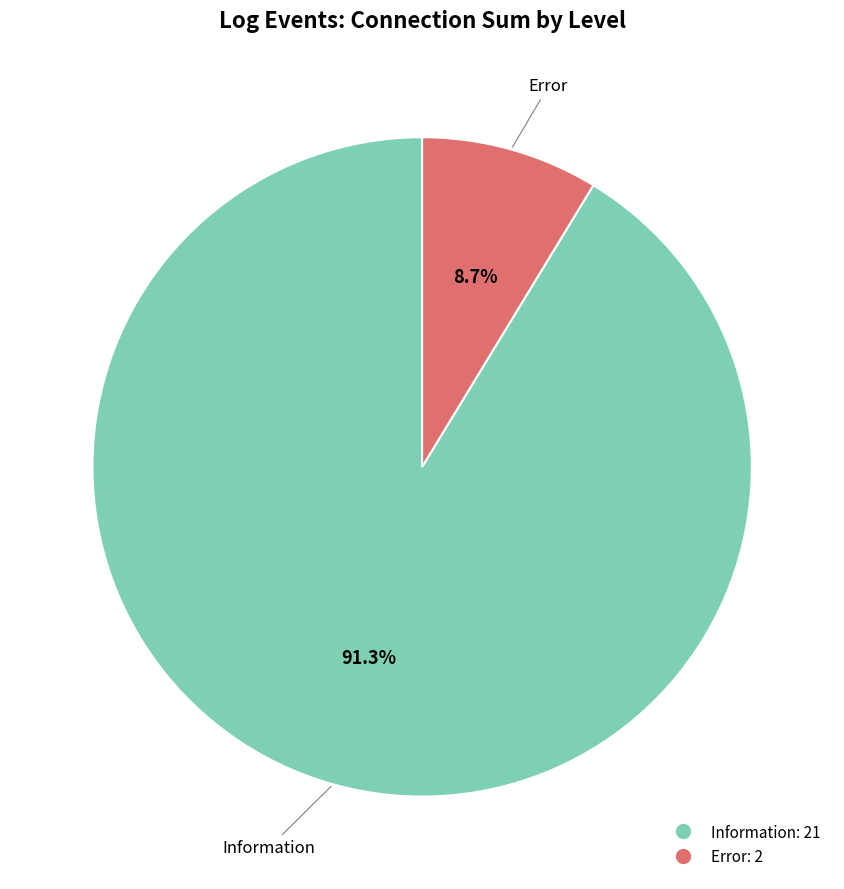

Is there a majority slice in this chart?

Yes